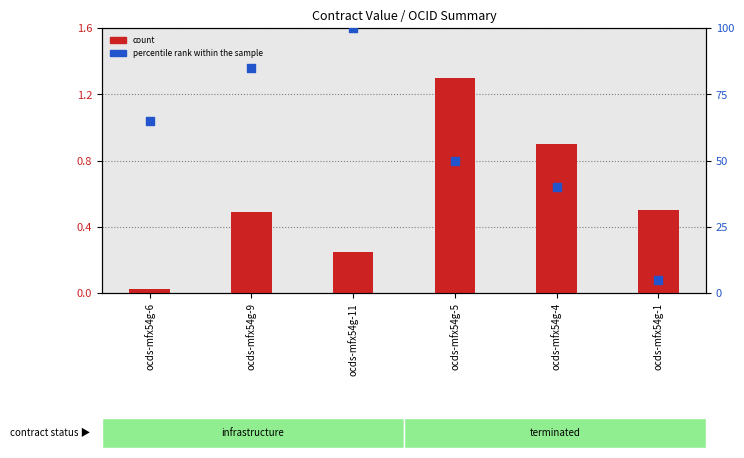

Which series has the widest spread of Y values?

percentile rank within the sample